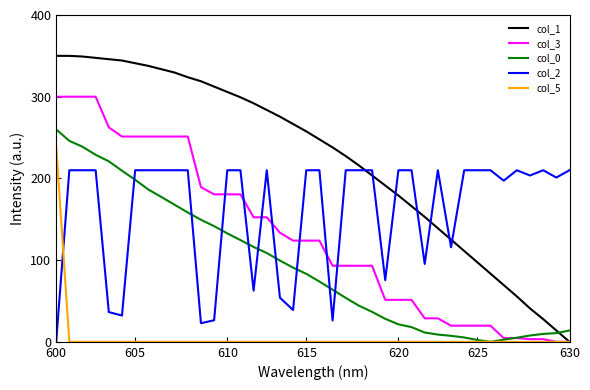

Which series has the largest total across all categories?

col_1